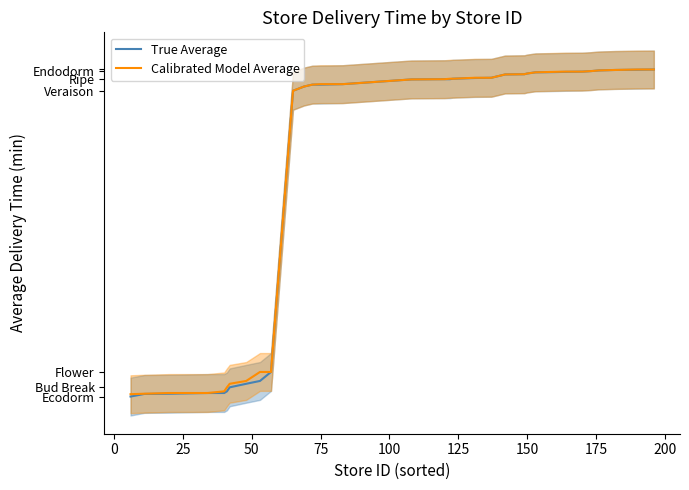

How many lines are shown in the chart?

2